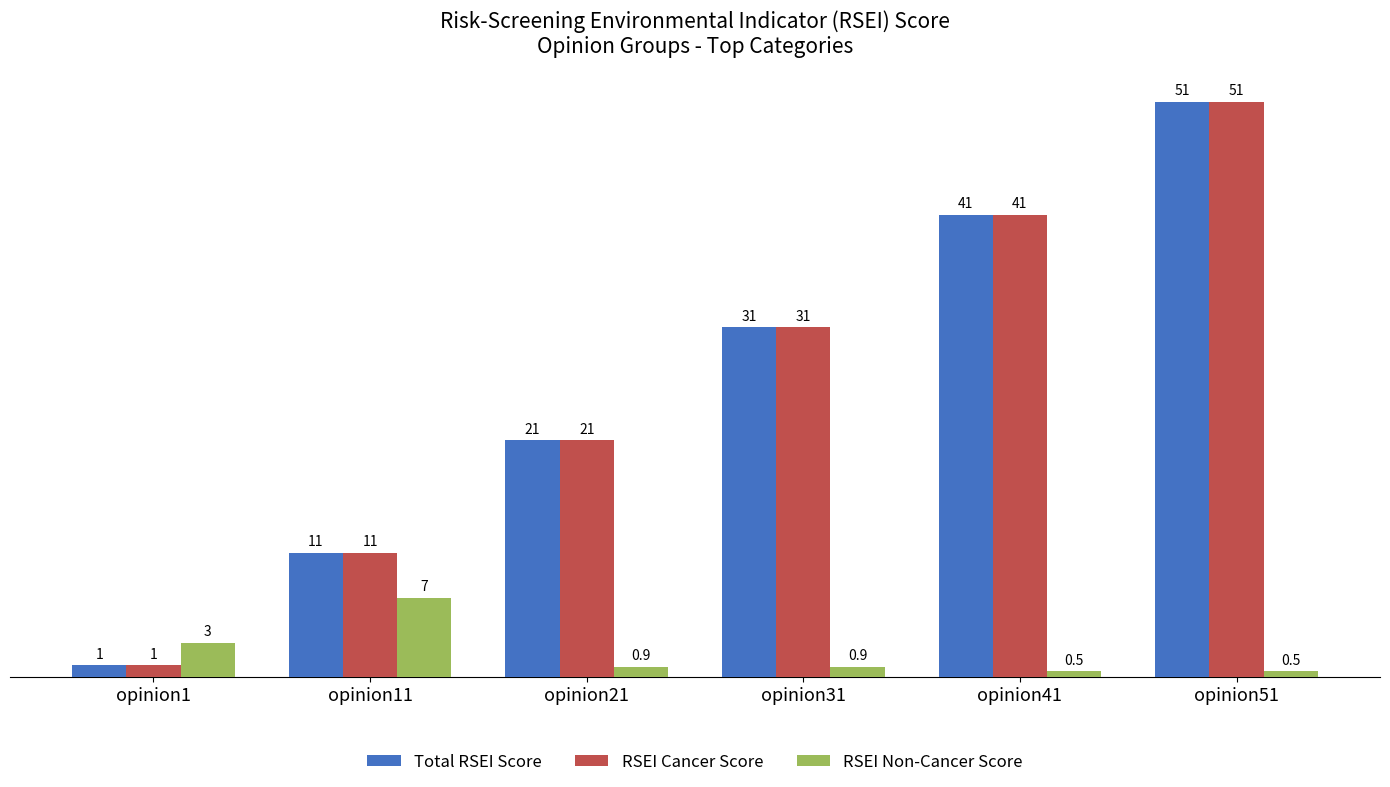

Rank the categories by RSEI Cancer Score value from highest to lowest.

opinion51, opinion41, opinion31, opinion21, opinion11, opinion1